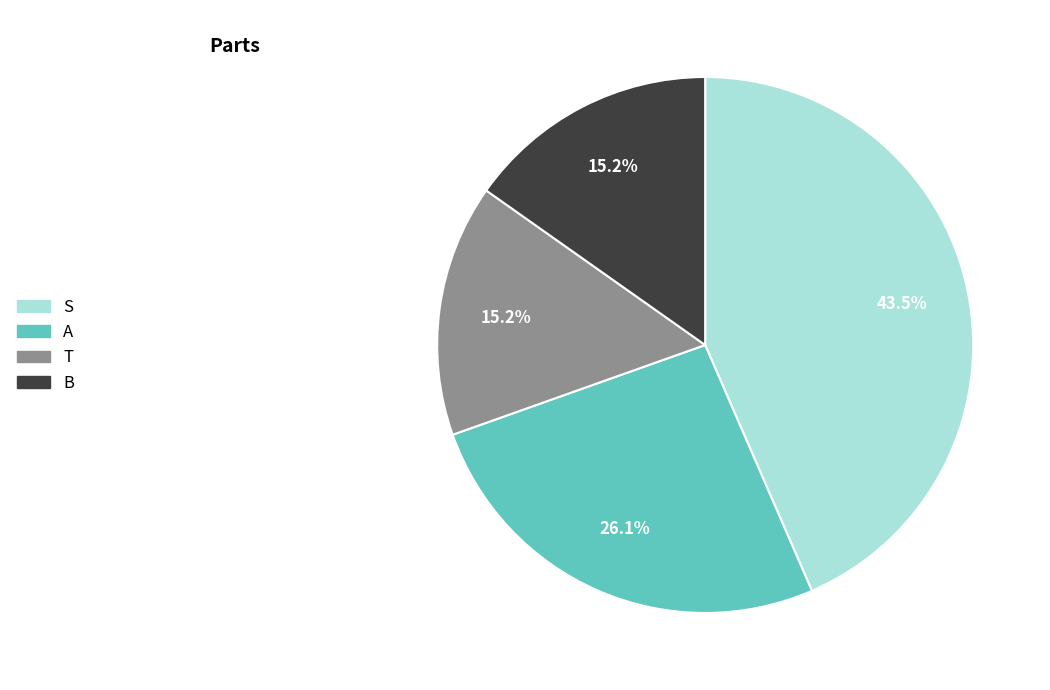

The S slice represents 24% of the pie. True or false?

False